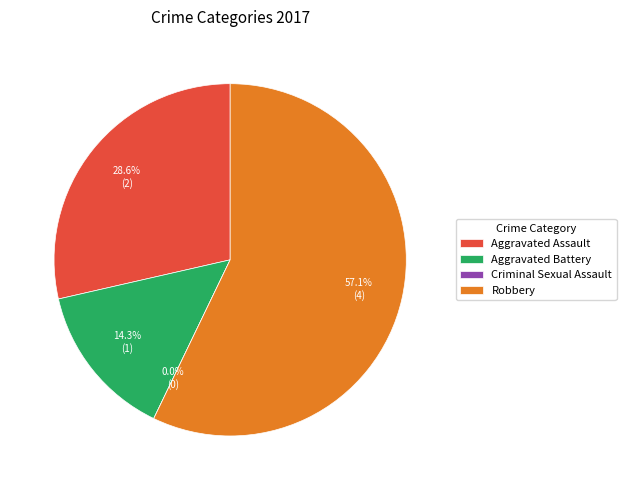

To the nearest percent, what is the difference between the Aggravated Assault and Aggravated Battery slice percentages?

14%